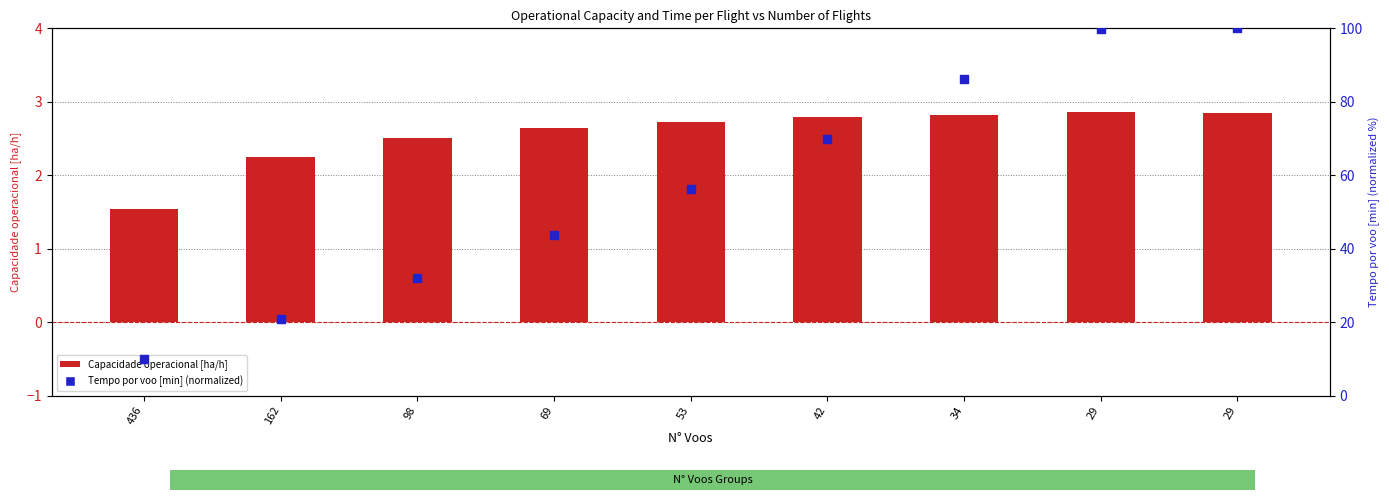

What is the total value across all series at 53?

59.0